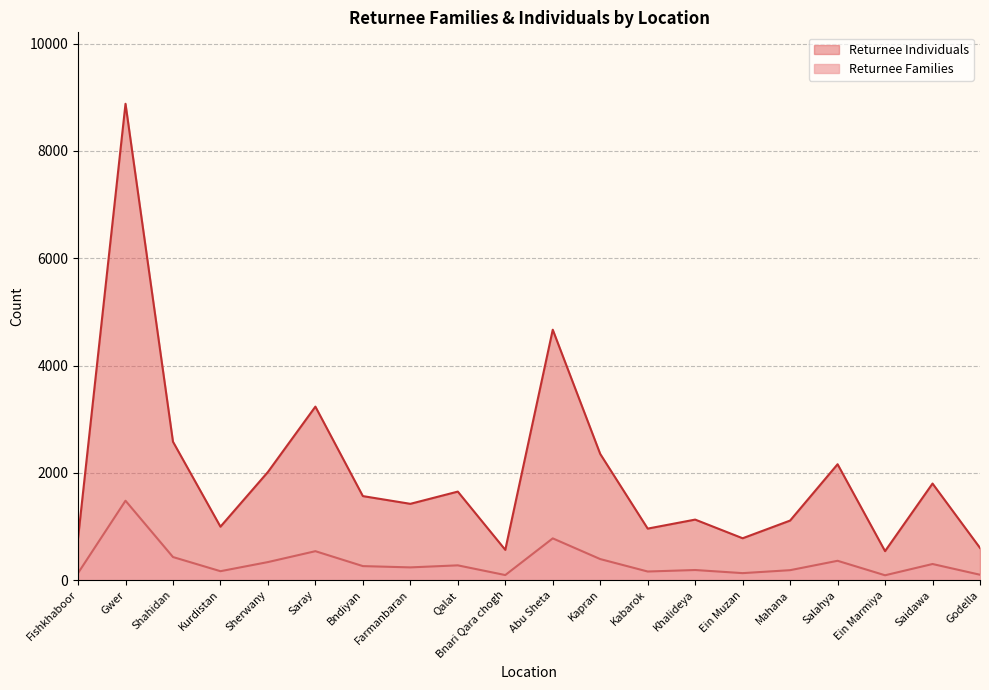

What position from the right is Shahidan?

18